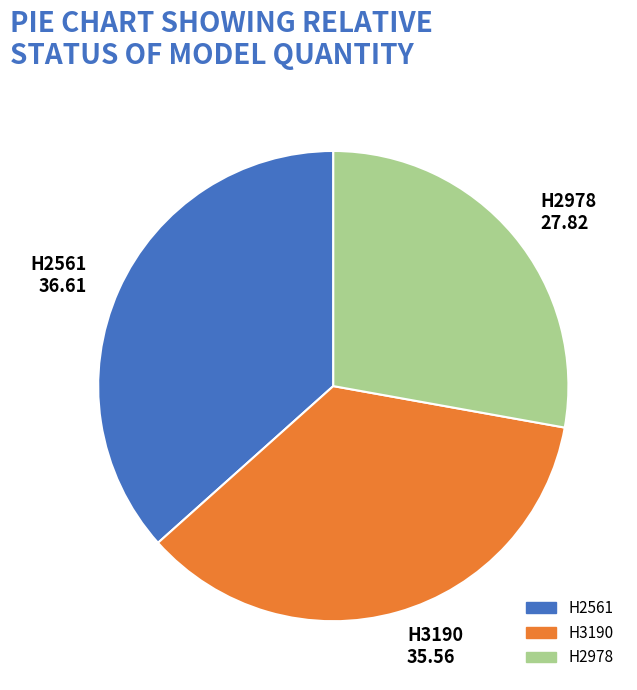

Combined, do H2978 27.82 and H2561 36.61 account for over 50%?

Yes